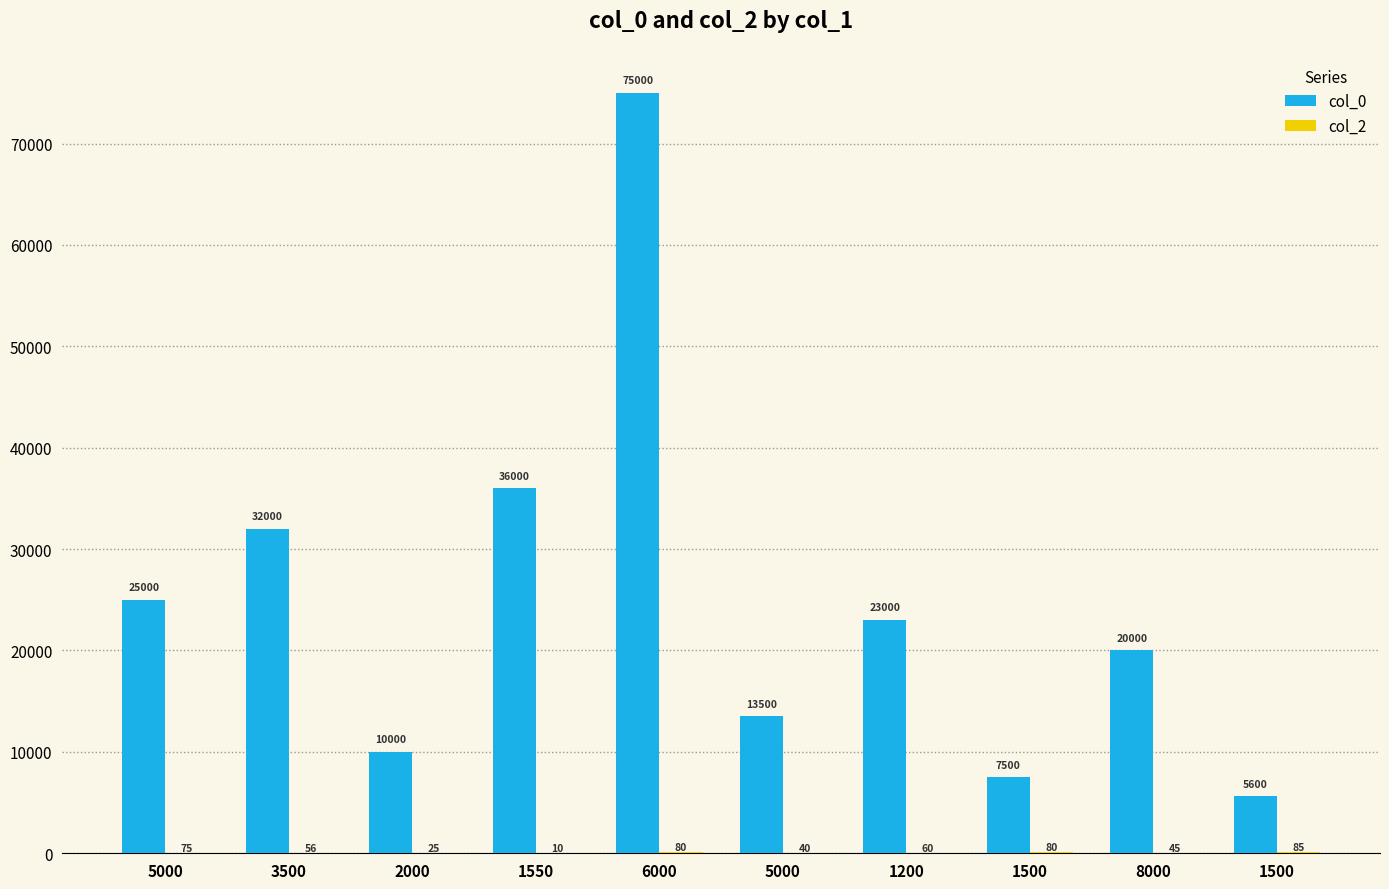

Are the bars grouped side by side (vs. stacked)?

Yes